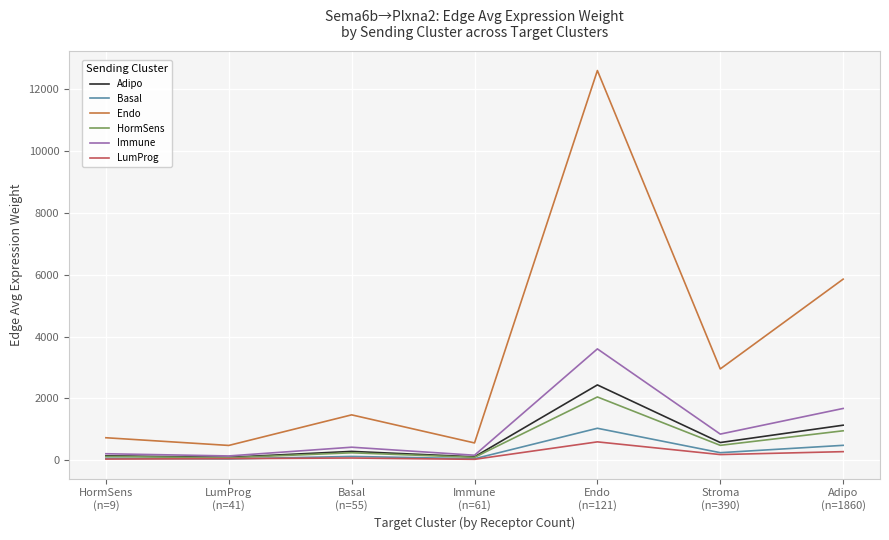

True or false: Immune and Endo intersect in this chart.

False